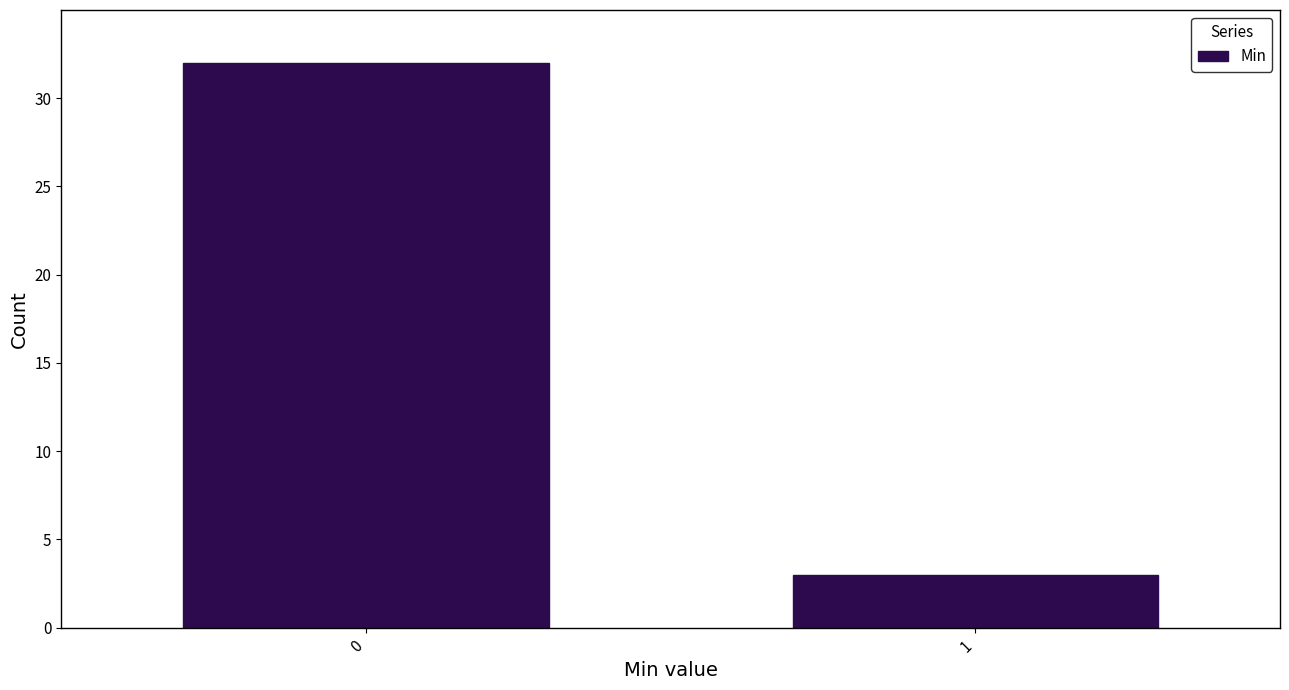

Reading left to right, list all the values displayed in this chart.

0=32	1=3